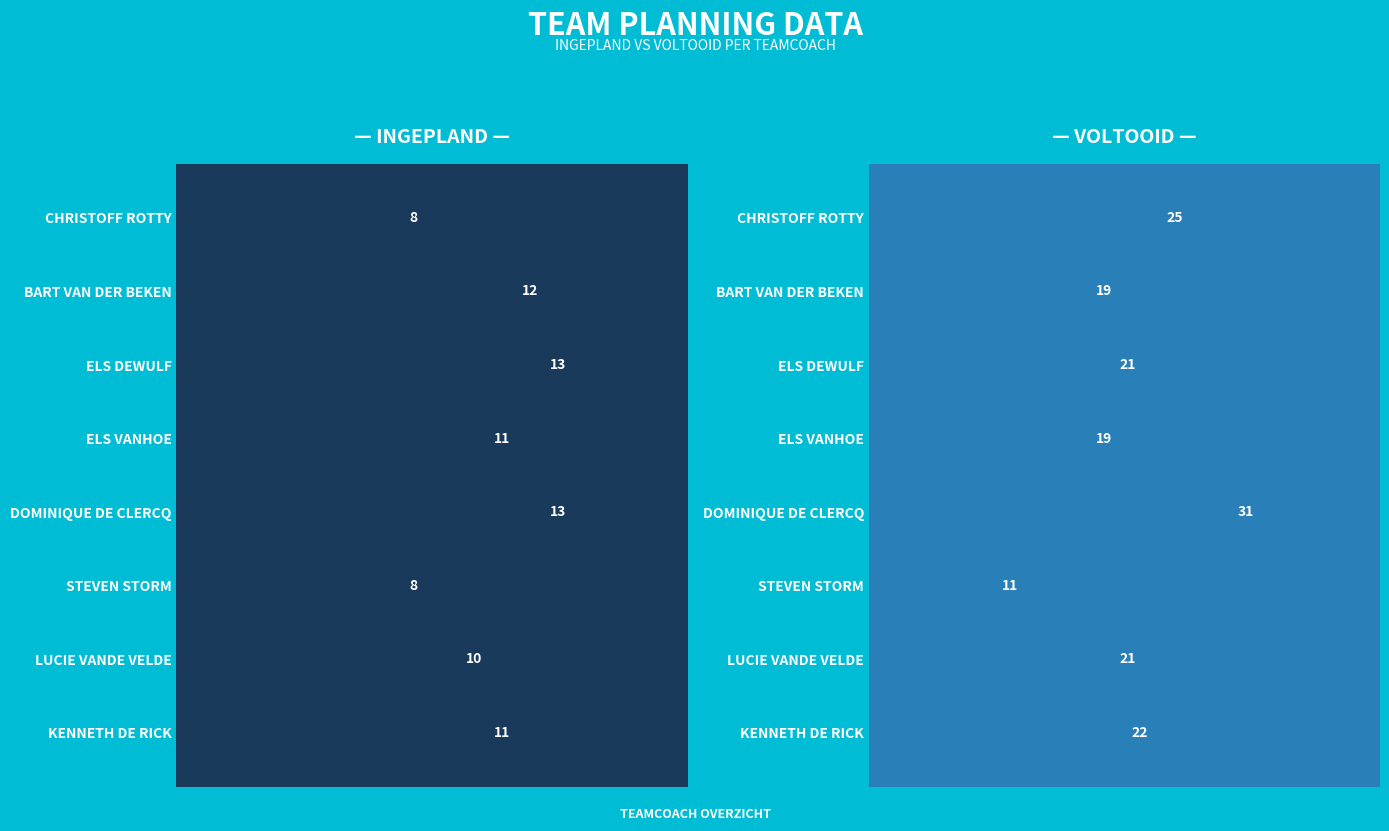

Reading left to right, list all the values displayed in this chart.

Ingepland: 8	12	13	11	13	8	10	11
Voltooid: 25	19	21	19	31	11	21	22